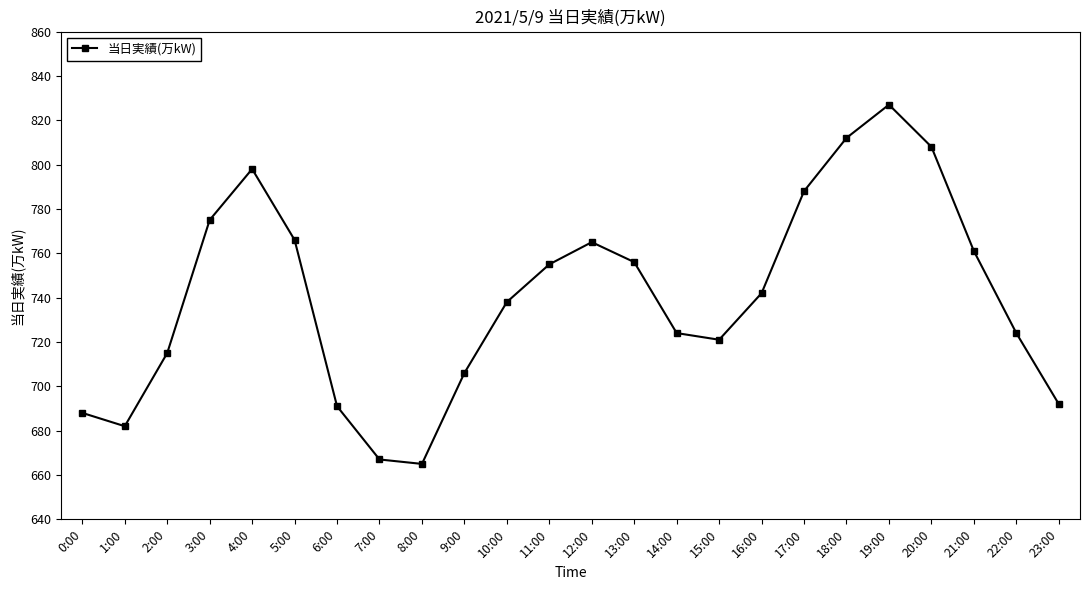

Reading left to right, what are all the values shown in this chart?

0:00=688	1:00=682	2:00=715	3:00=775	4:00=798	5:00=766	6:00=691	7:00=667	8:00=665	9:00=706	10:00=738	11:00=755	12:00=765	13:00=756	14:00=724	15:00=721	16:00=742	17:00=788	18:00=812	19:00=827	20:00=808	21:00=761	22:00=724	23:00=692